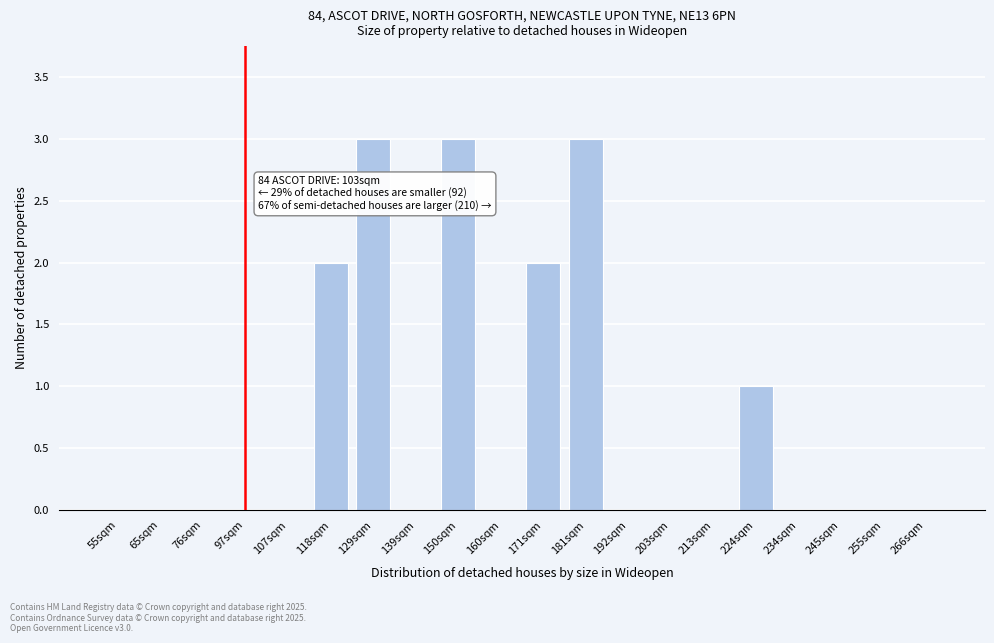

Reading left to right, transcribe all the data shown in this chart.

55sqm=0	65sqm=0	76sqm=0	97sqm=0	107sqm=0	118sqm=2	129sqm=3	139sqm=0	150sqm=3	160sqm=0	171sqm=2	181sqm=3	192sqm=0	203sqm=0	213sqm=0	224sqm=1	234sqm=0	245sqm=0	255sqm=0	266sqm=0